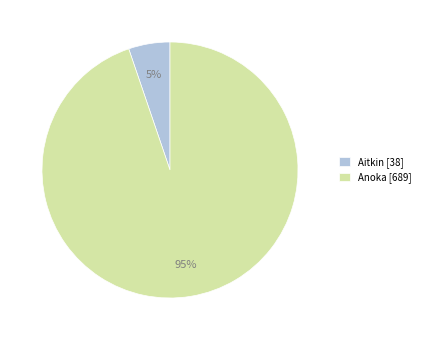

What is the majority slice?

Anoka [689]